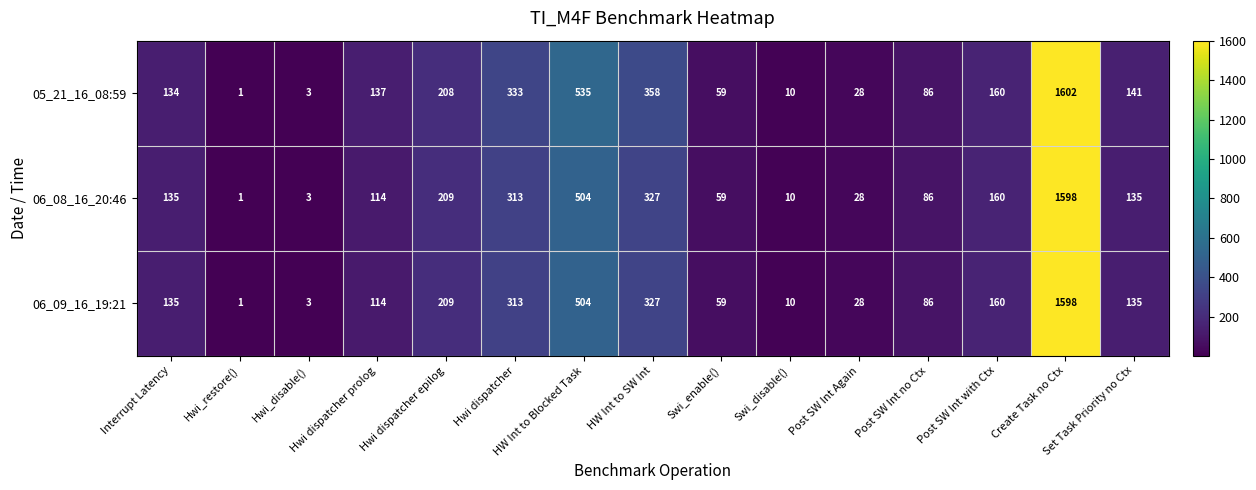

Which series has the widest spread of values?

05_21_16_08:59